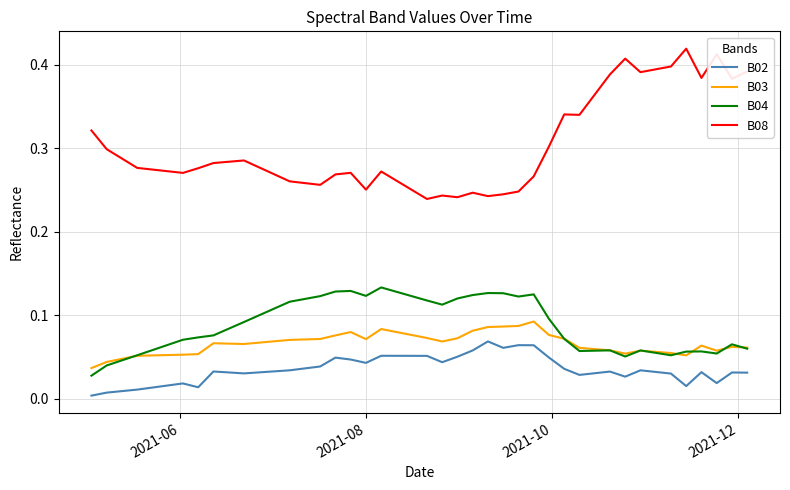

Which series has the widest spread of values?

B08